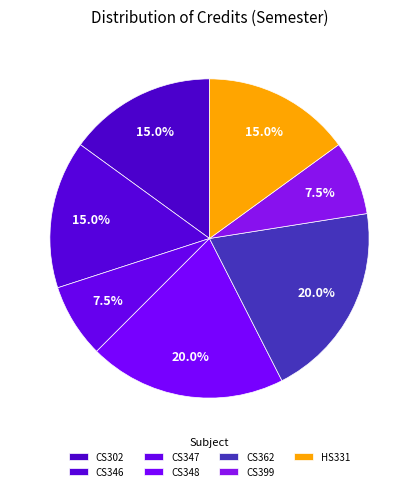

Between HS331 and CS302, which is larger?

HS331